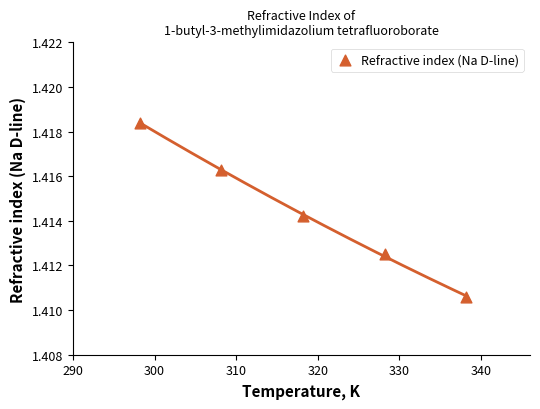

What is the average X value?

318.2